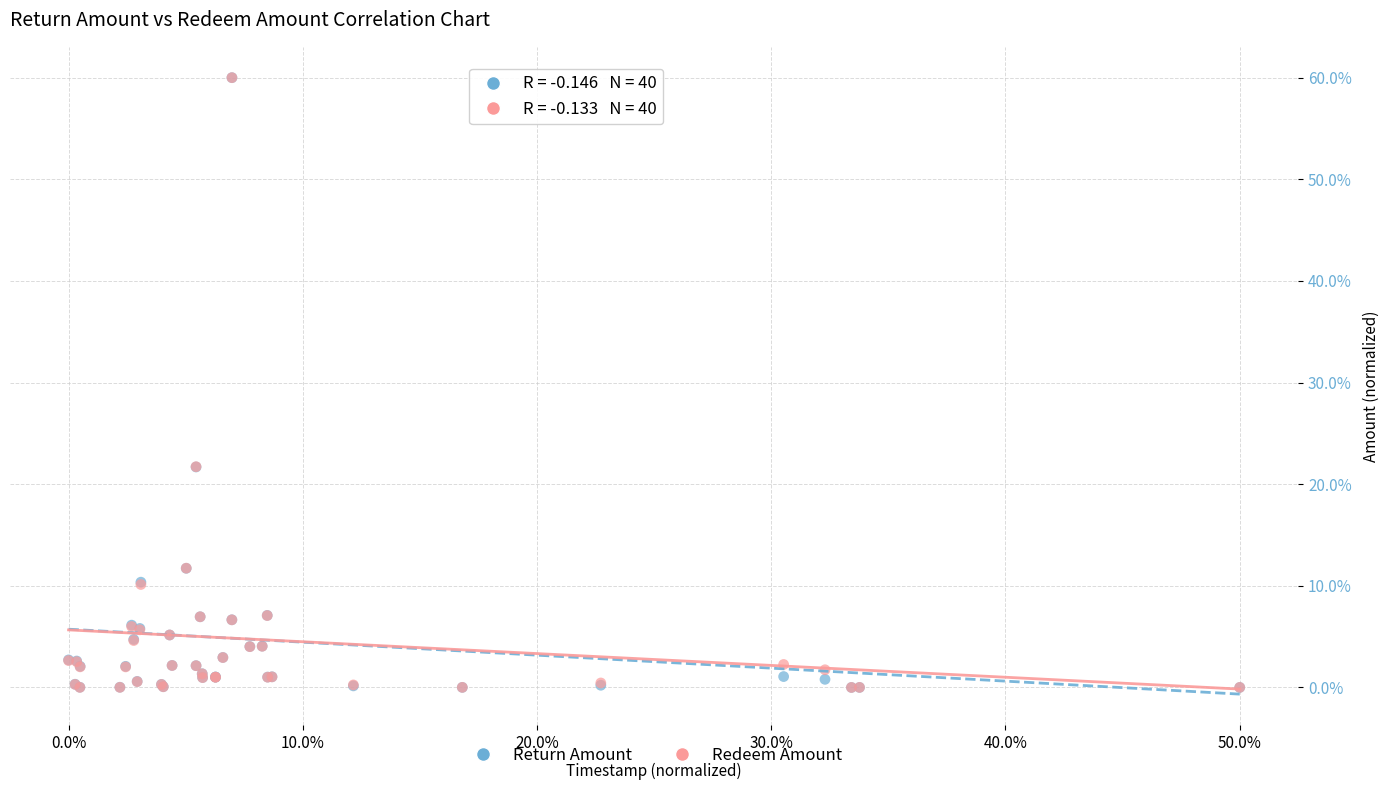

What are all the series names shown in the legend?

Return Amount, Redeem Amount